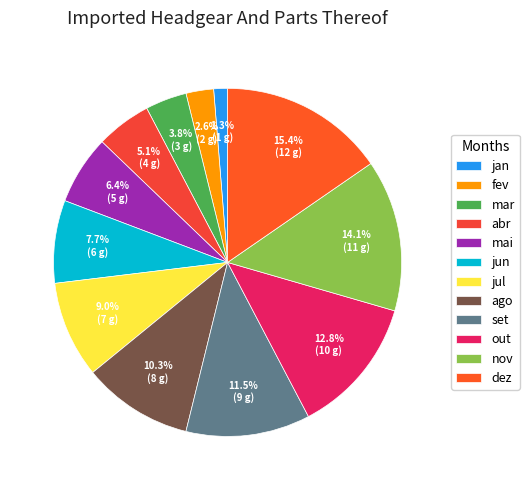

Do mar and mai together represent more than half of the pie?

No